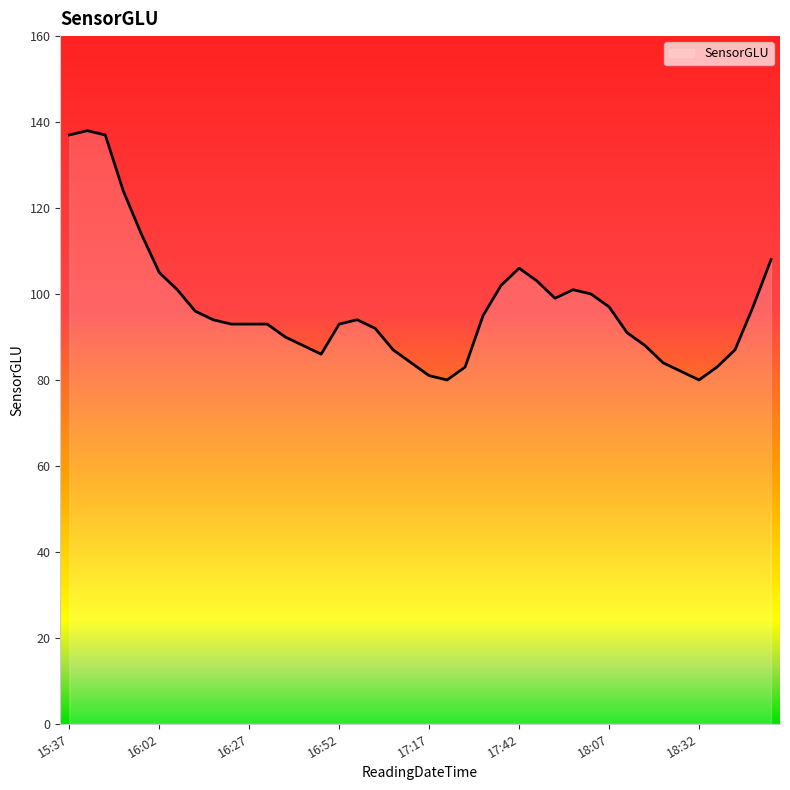

What is the difference between the maximum and minimum values?

58